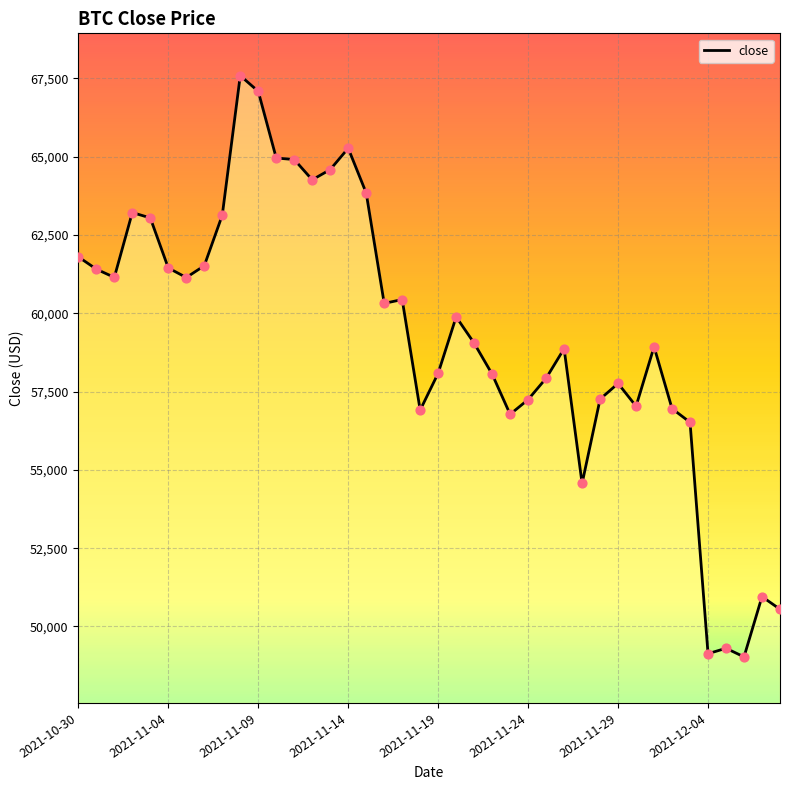

What is the maximum value shown in the chart?

67589.8